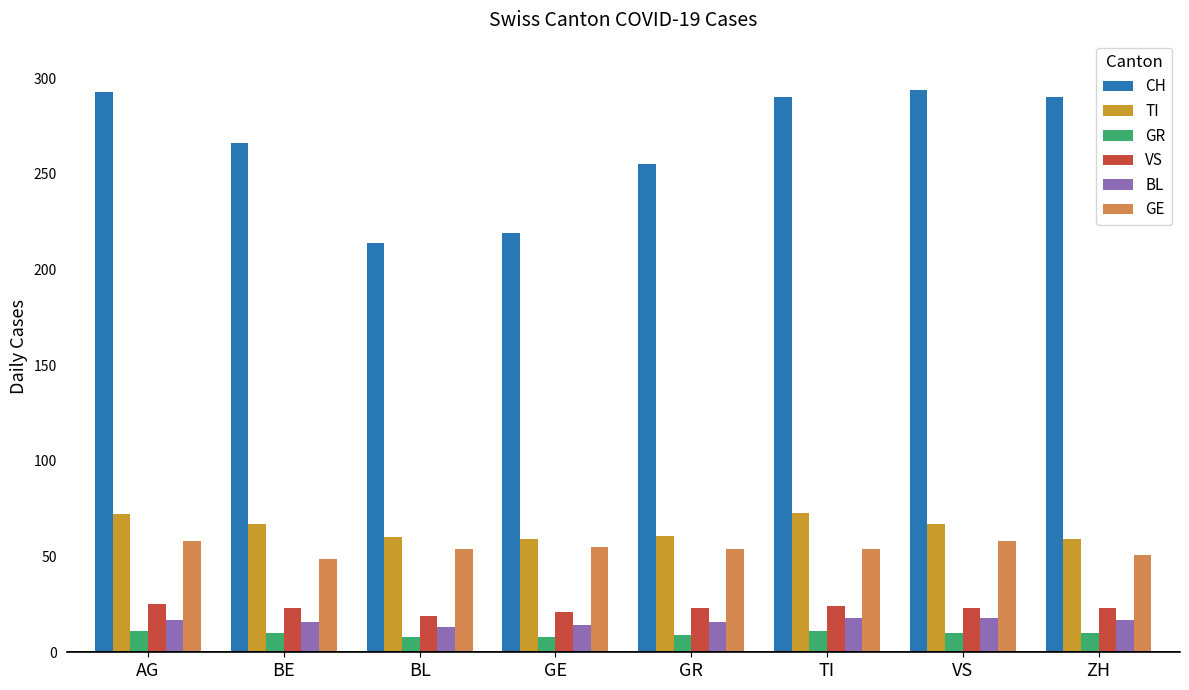

How many bars are there in each group?

6